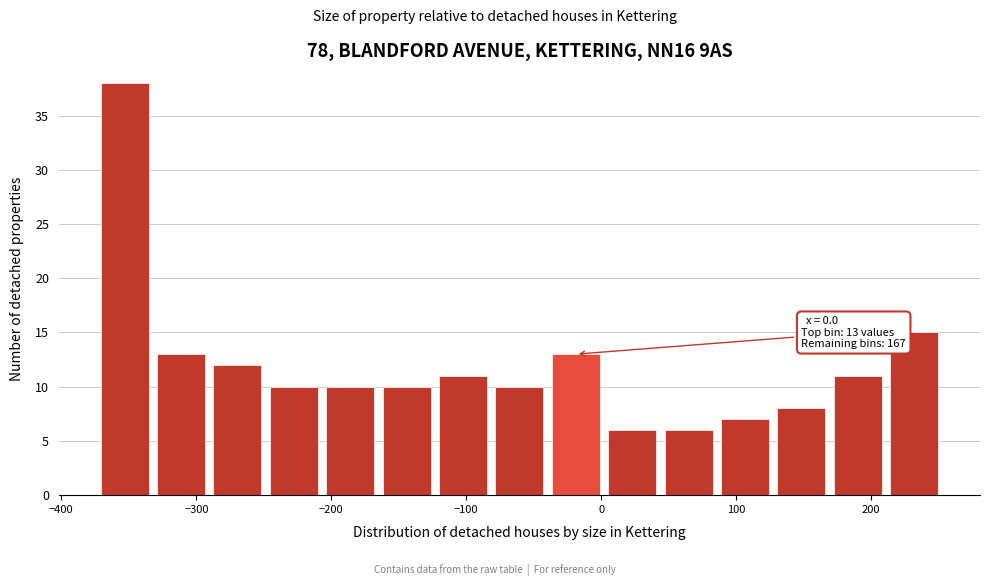

Over which range of the x-axis is the bar tallest?

-370 to -330